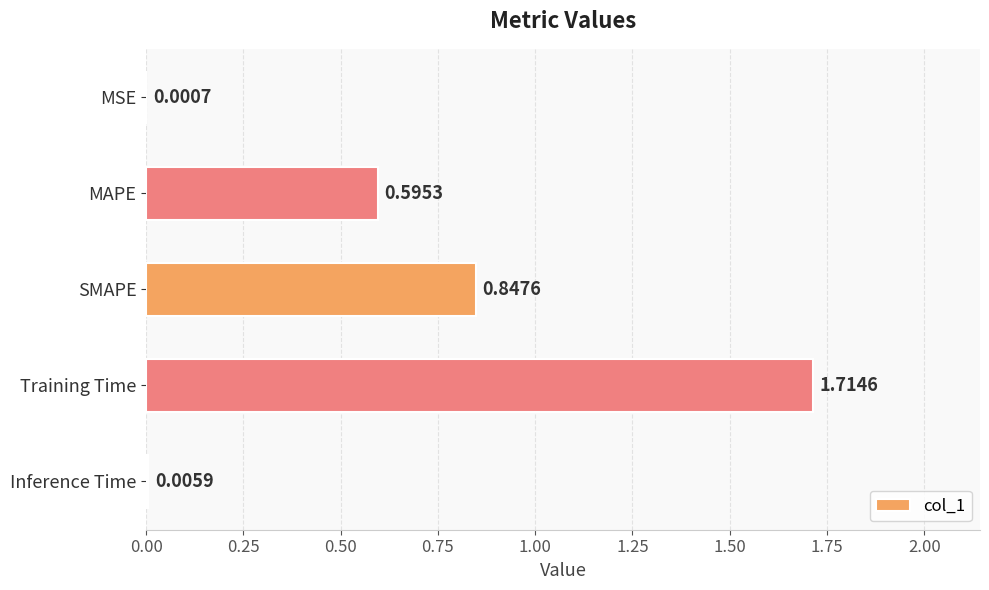

Between Inference Time and Training Time, which is larger?

Training Time